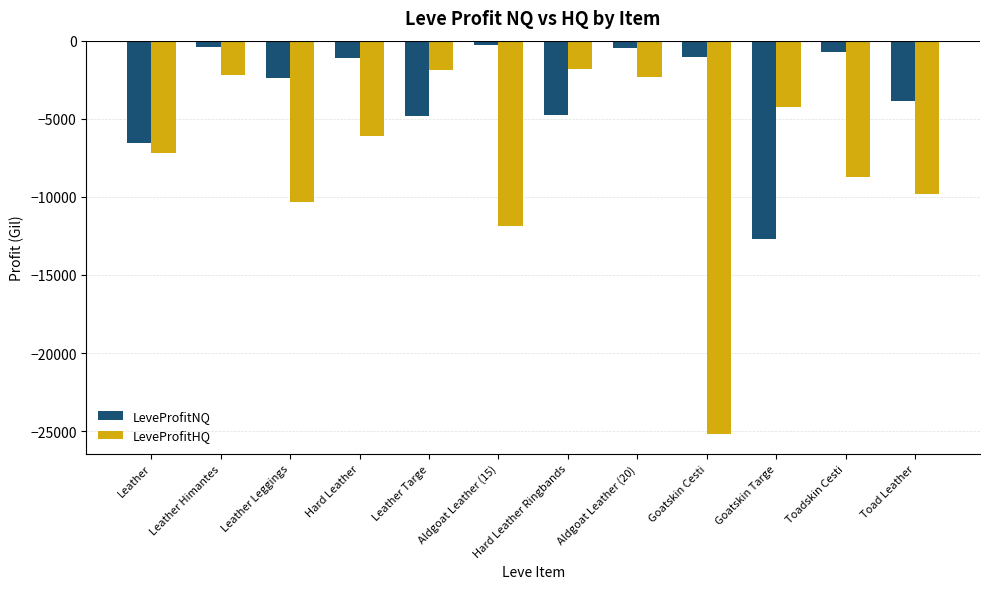

What is the sum of all LeveProfitNQ values?

-39148.2